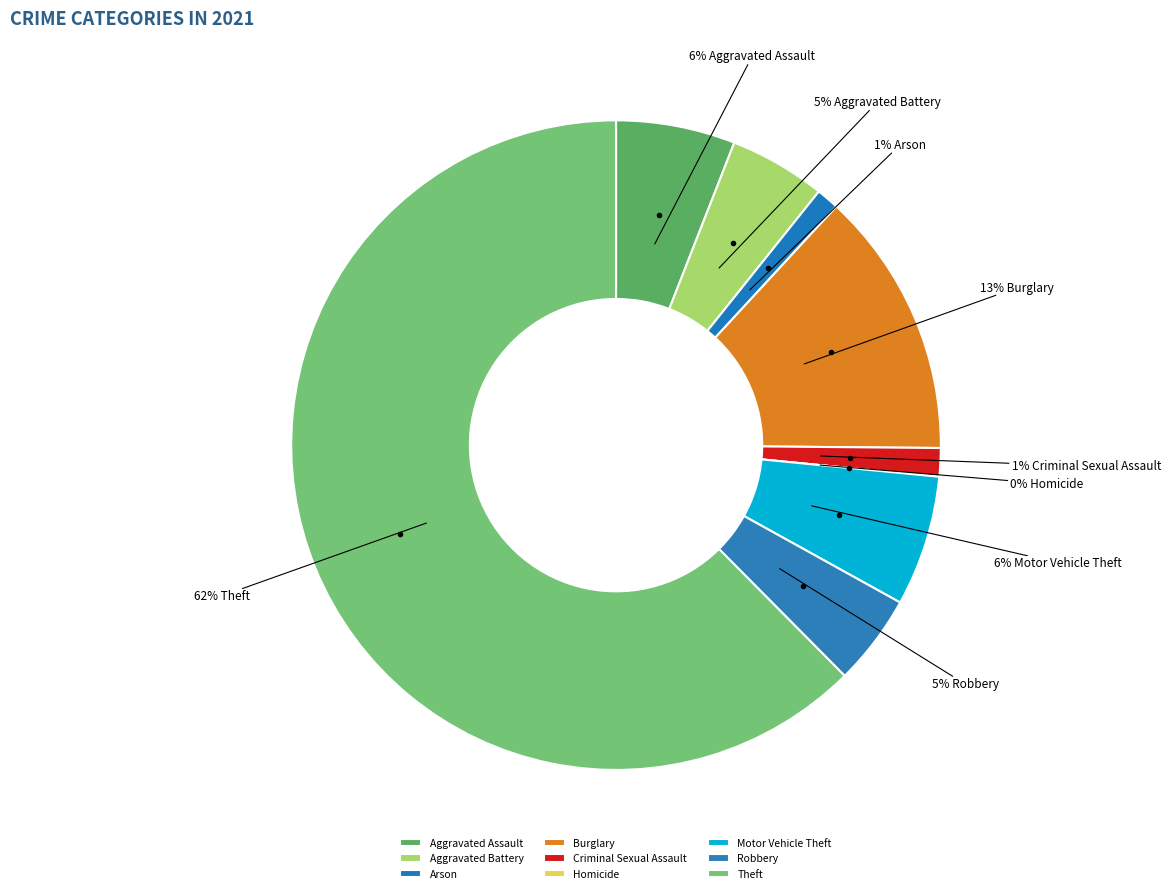

Rank the categories by value from lowest to highest.

Homicide, Arson, Criminal Sexual Assault, Robbery, Aggravated Battery, Aggravated Assault, Motor Vehicle Theft, Burglary, Theft